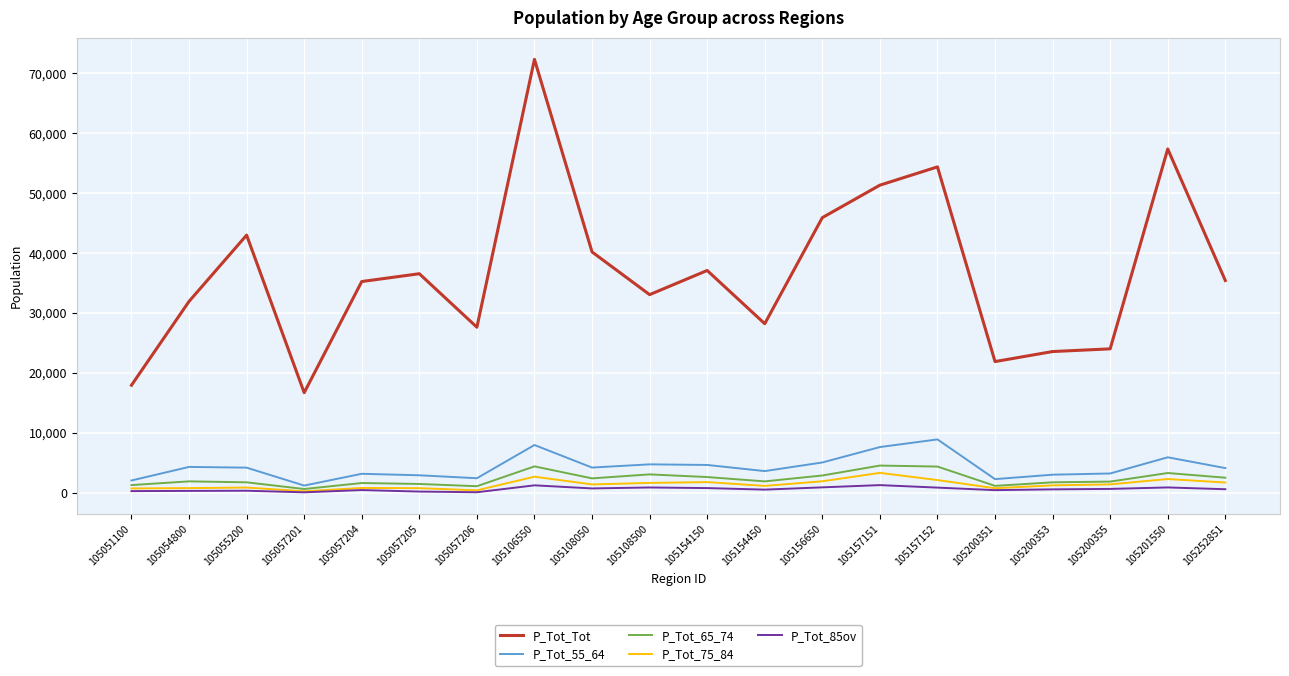

True or false: P_Tot_Tot and P_Tot_85ov cross at least once.

False